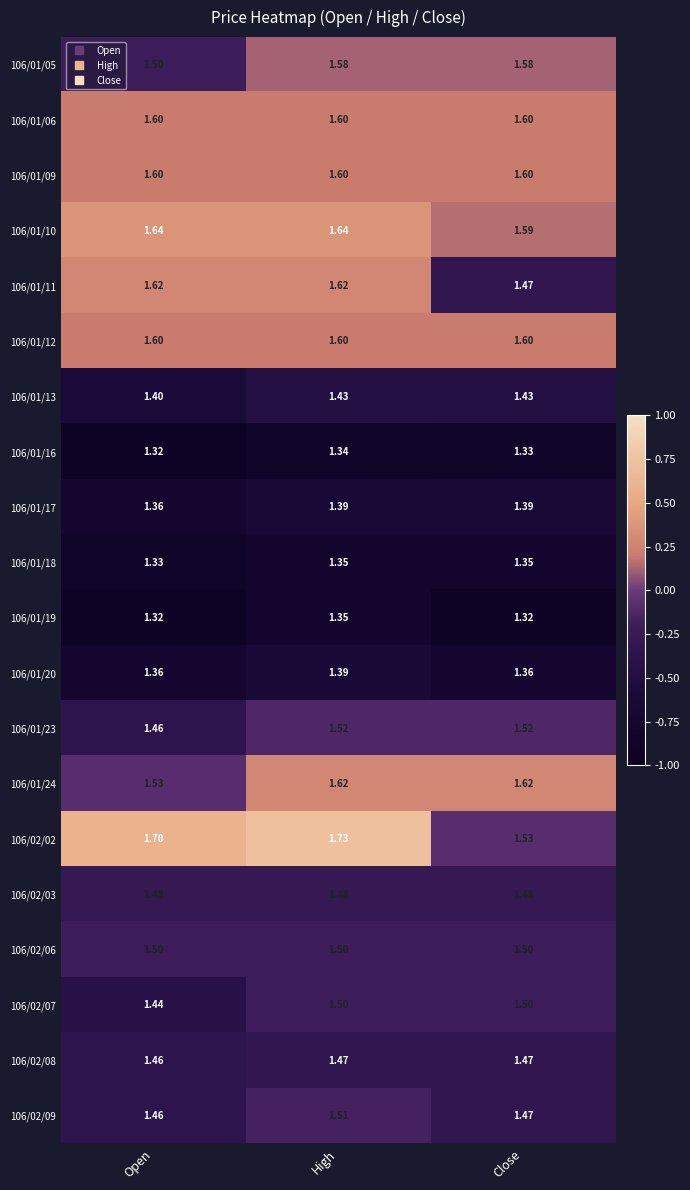

Which series has the largest range (max minus min)?

106/02/02